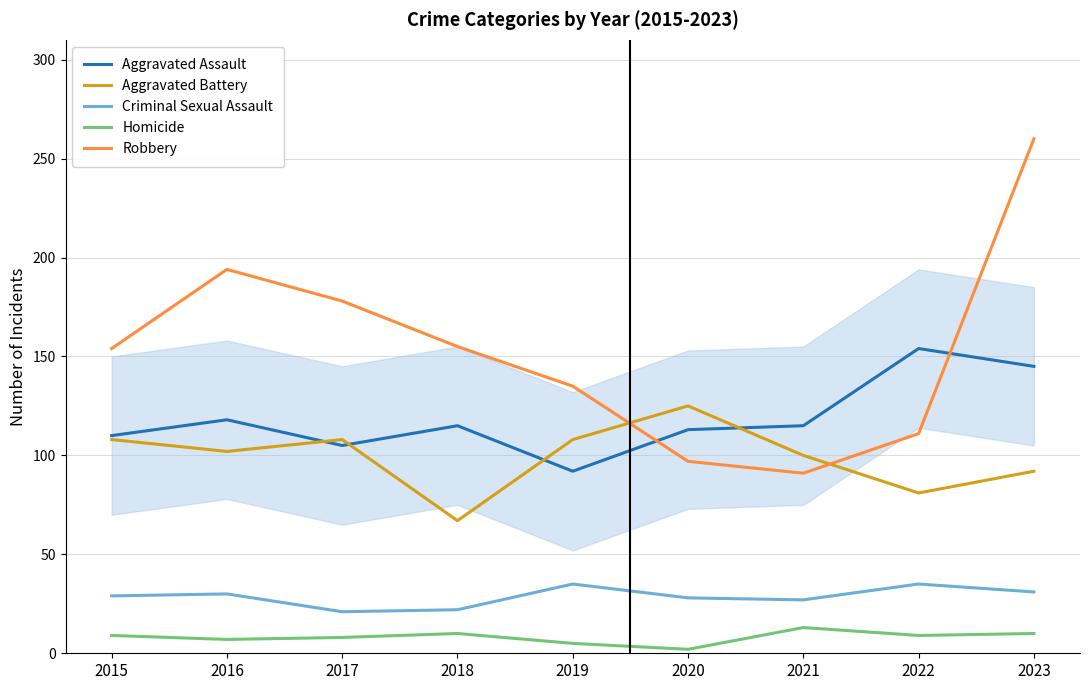

List the series in order of their peak value, highest first.

Robbery, Aggravated Assault, Aggravated Battery, Criminal Sexual Assault, Homicide